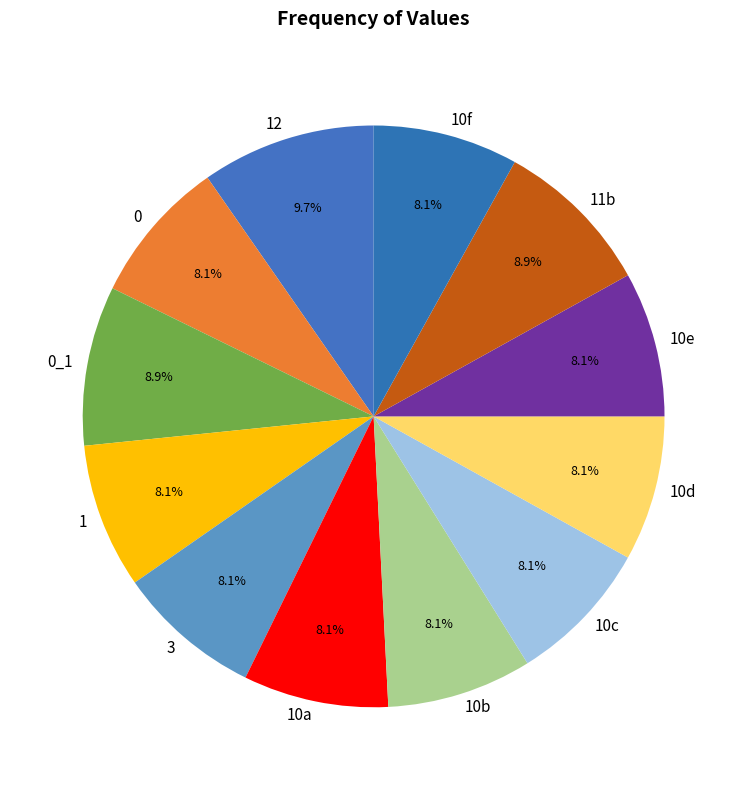

True or false: 3 accounts for 28% of the total.

False